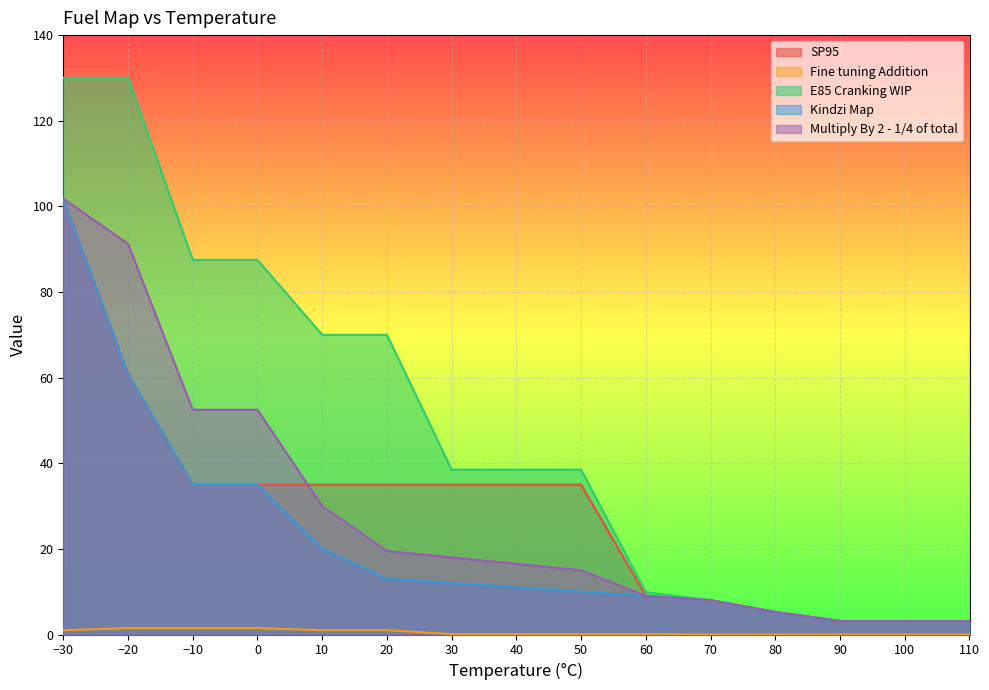

Which series changed the most between 20 and 80?

E85 Cranking WIP